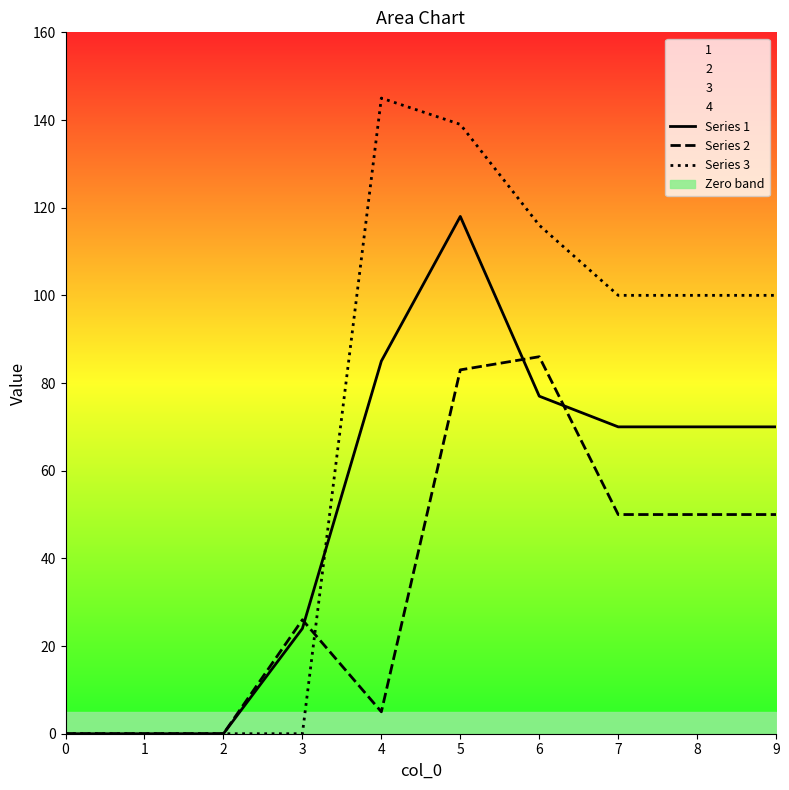

Which category has the highest value in the Series 1 series?

5